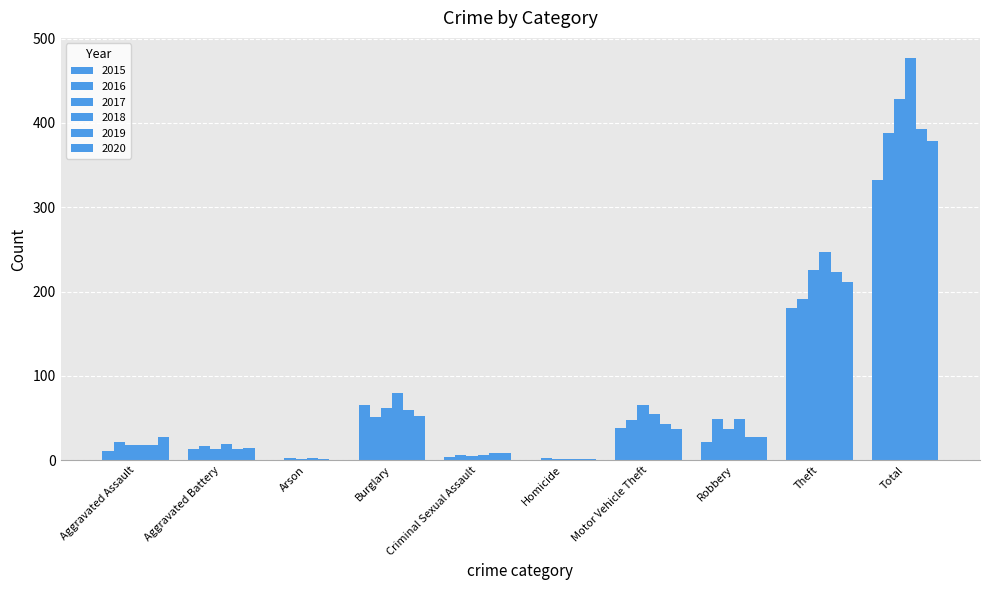

Does the chart contain stacked bars?

No